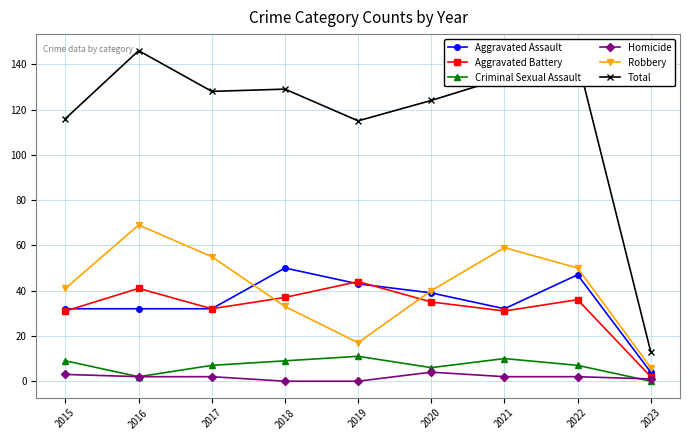

Does the chart have visible grid lines?

Yes